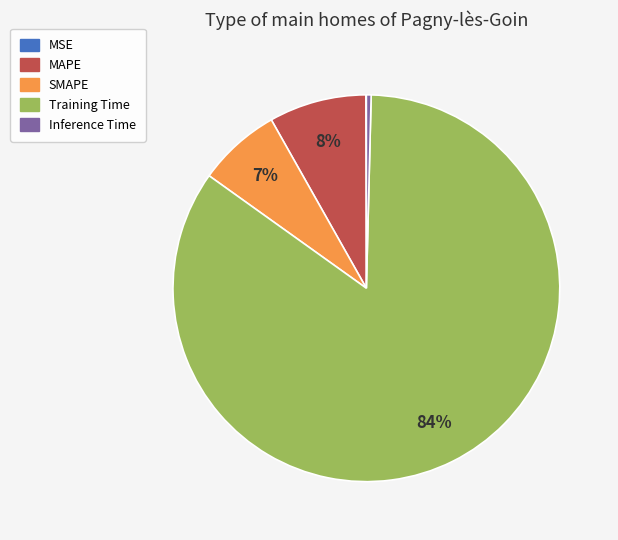

Which category has the biggest portion of the pie?

Training Time